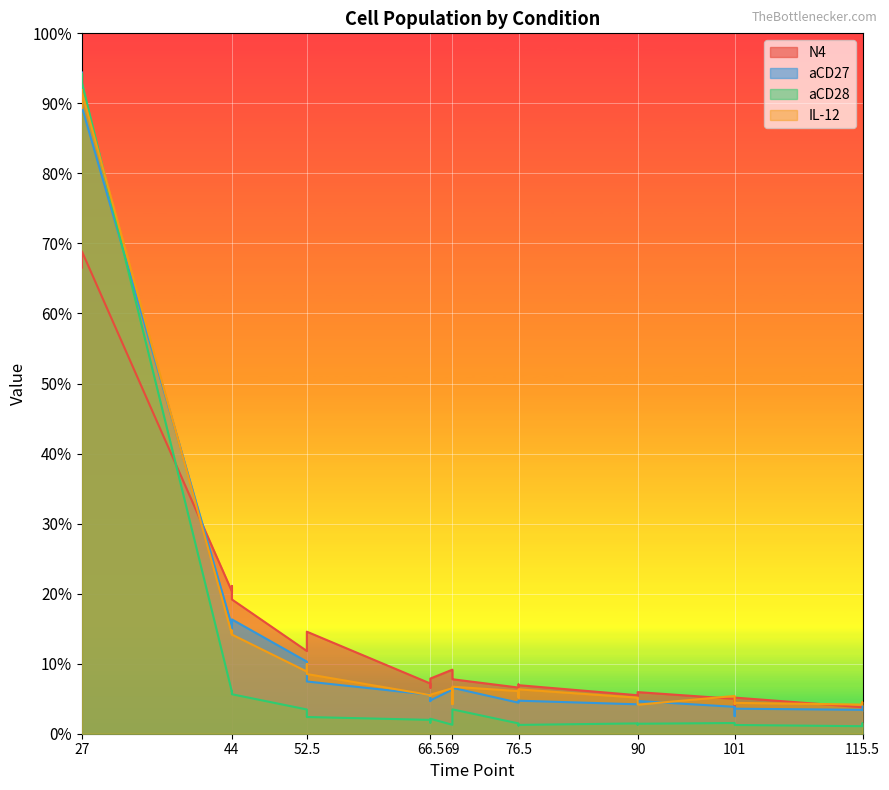

Which category has the lowest value in the aCD28 series?

115.5